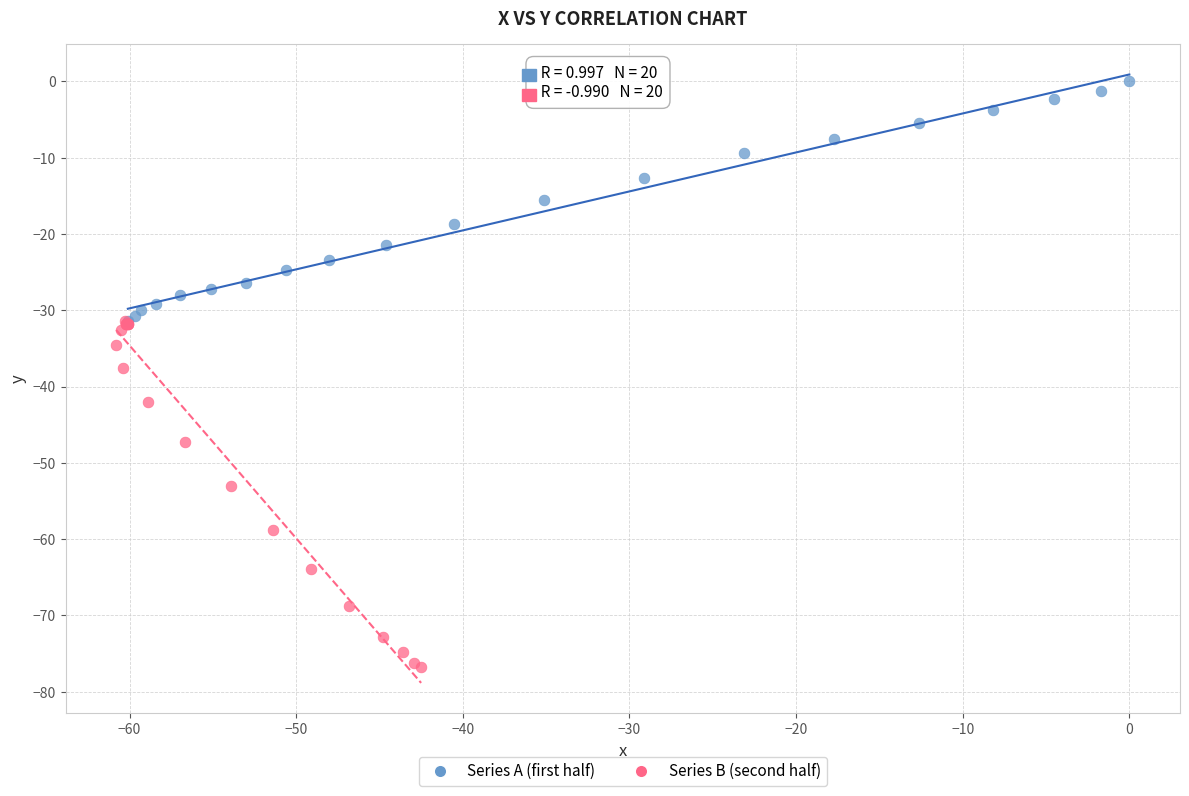

Which series has the largest Y range (max minus min)?

Series B (second half)